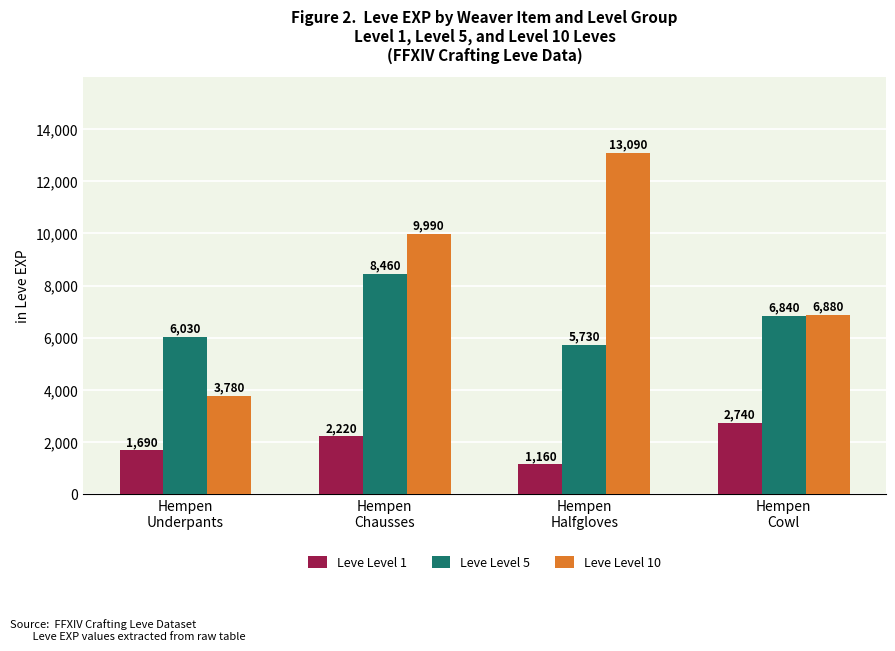

Which series has the largest total across all categories?

Leve Level 10